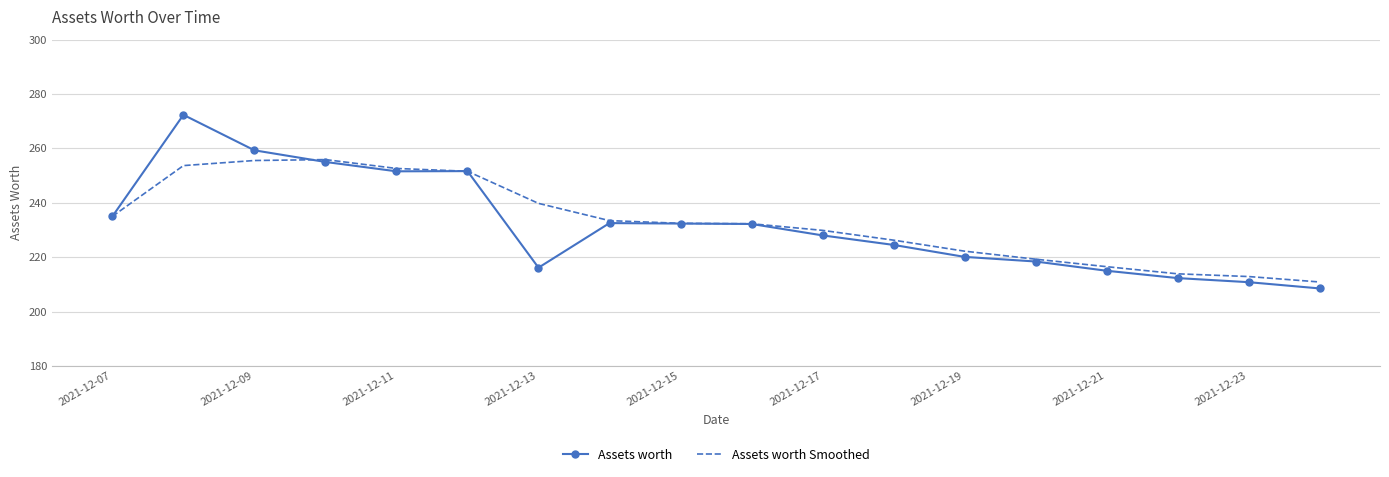

List the series in order of their peak value, lowest first.

Assets worth Smoothed, Assets worth